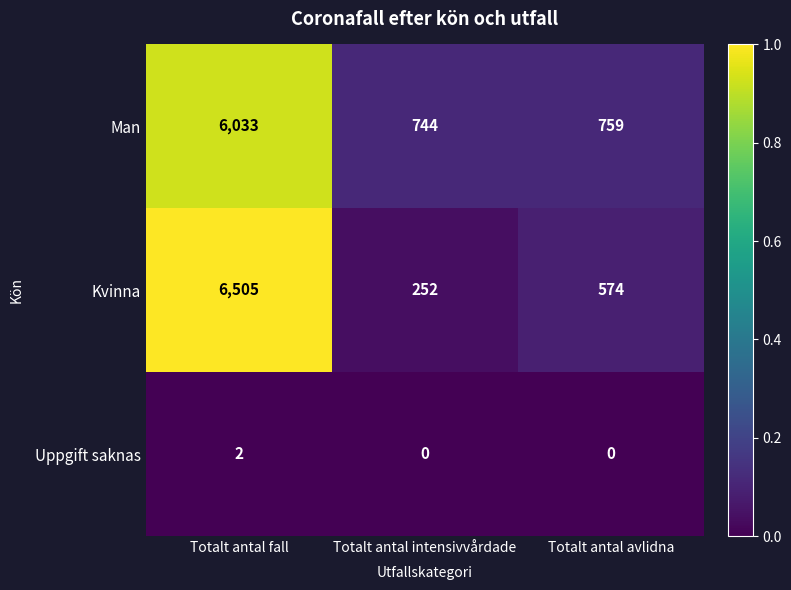

Which category has the highest value in the Kvinna series?

Totalt antal fall